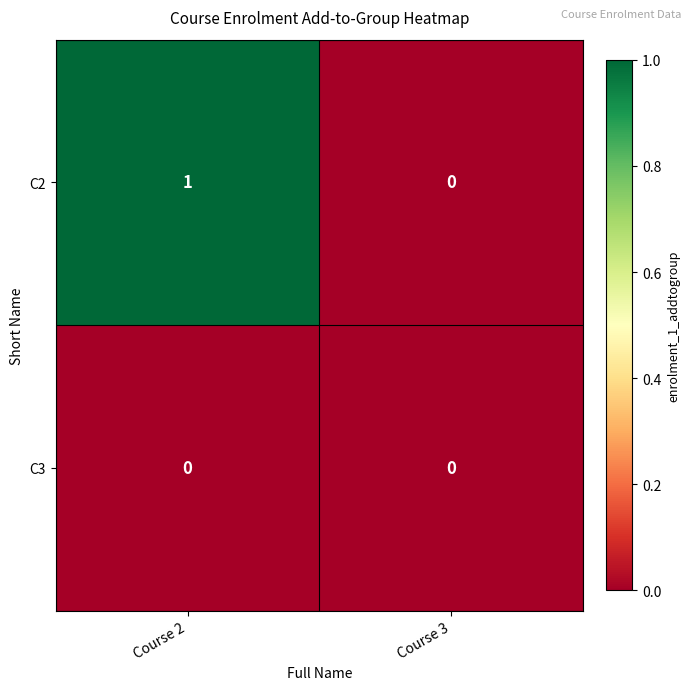

Reading left to right, transcribe all the data shown in this chart.

C2: Course 2=1	Course 3=0
C3: Course 2=0	Course 3=0